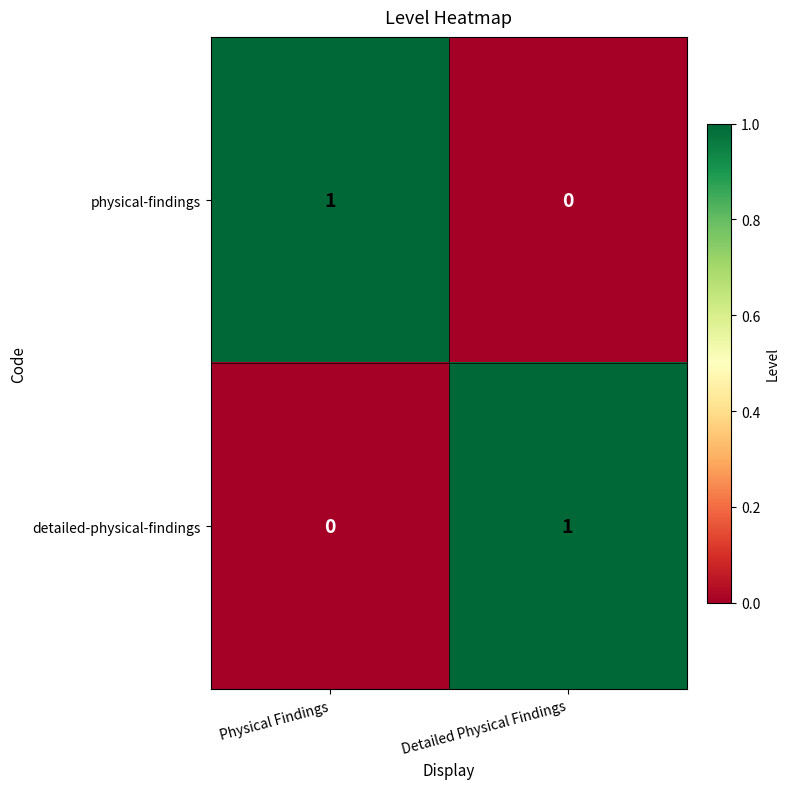

Reading left to right, what are all the values shown in this chart?

physical-findings: Physical Findings=1	Detailed Physical Findings=0
detailed-physical-findings: Physical Findings=0	Detailed Physical Findings=1